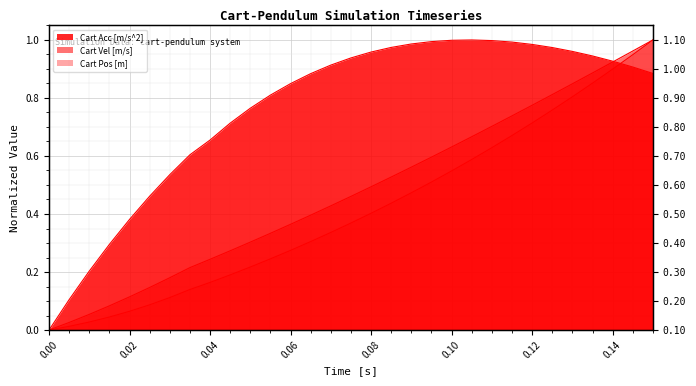

True or false: Cart Vel [m/s] has a value of 0.0 at 0.02.

False